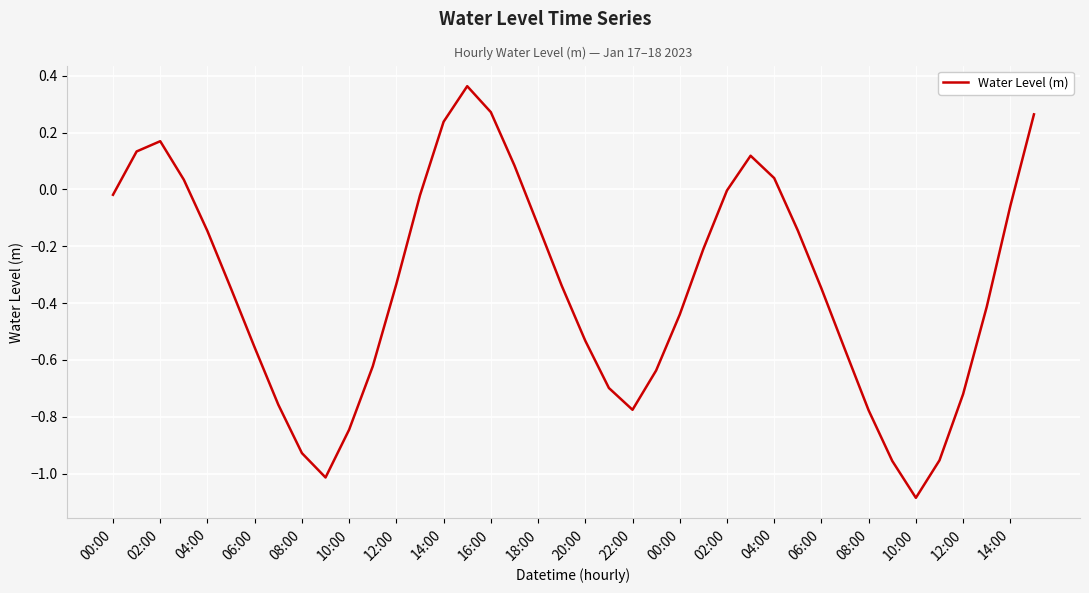

How many lines are shown in the chart?

1